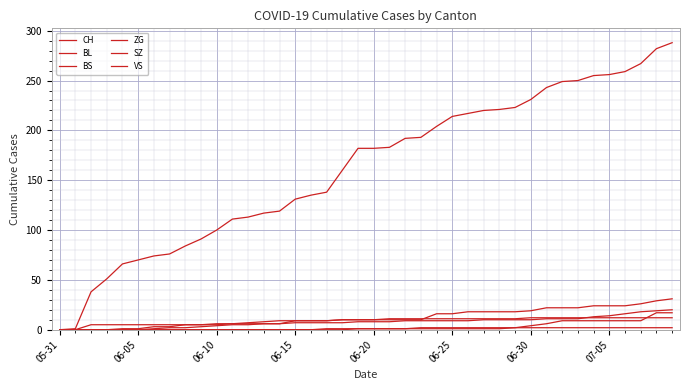

How many lines are shown in the chart?

6